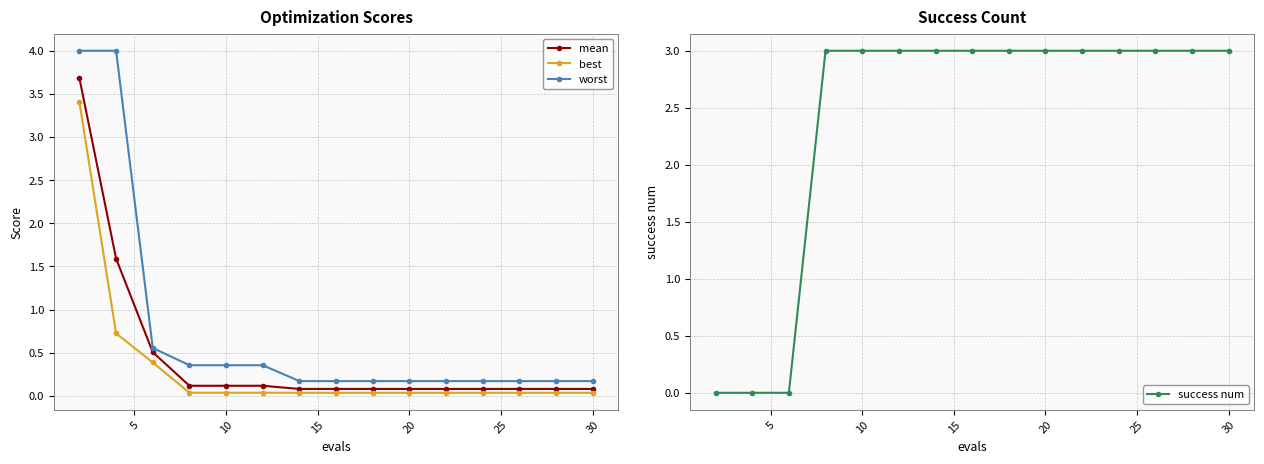

True or false: worst and best intersect in this chart.

False